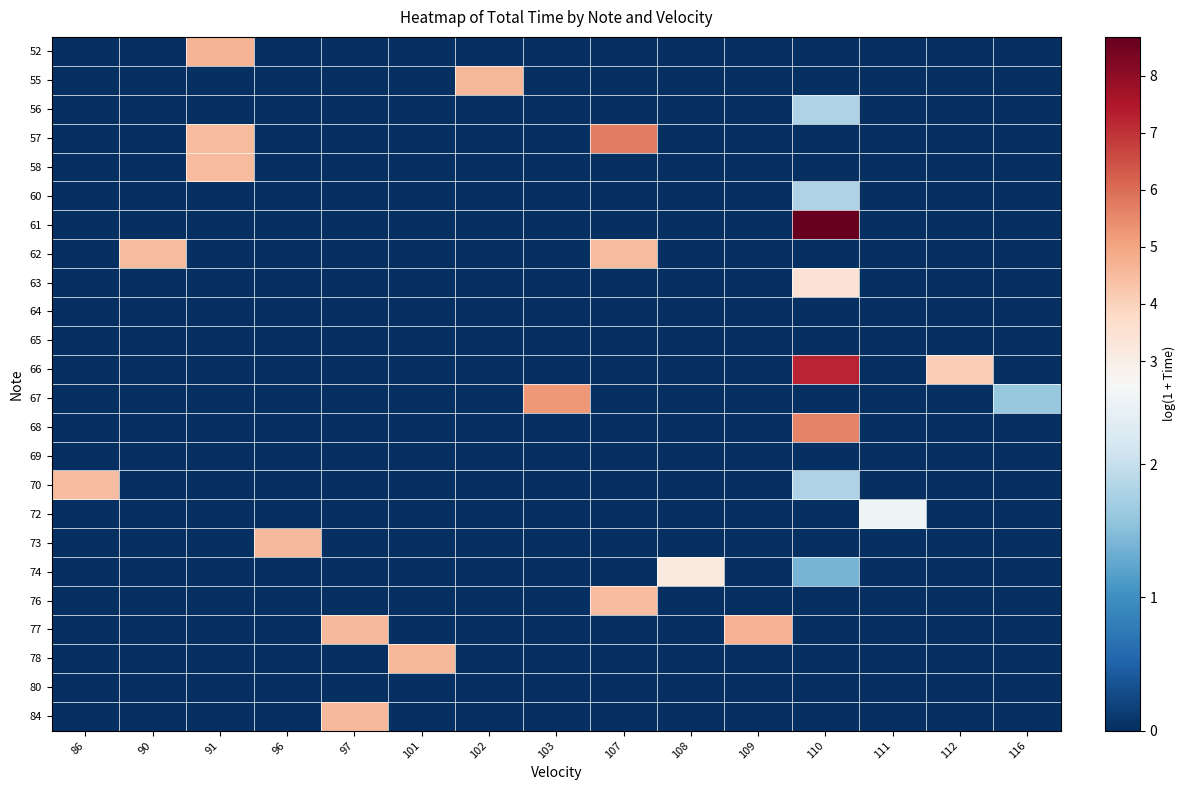

At which category is the sum across all series the highest?

110